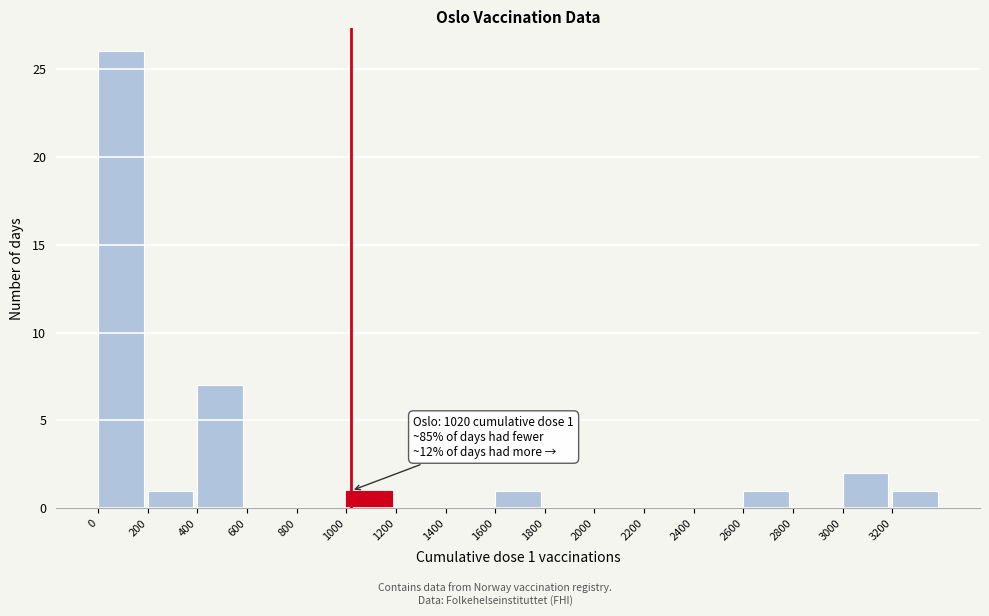

Over which range of the x-axis is the bar tallest?

0 to 200